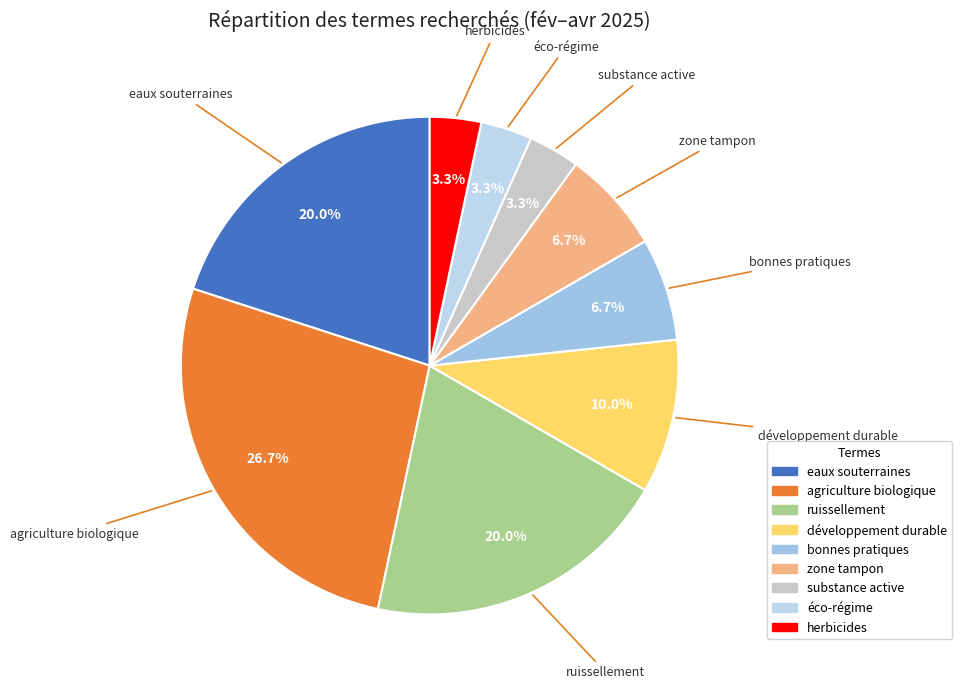

How many slices are in this pie chart?

9